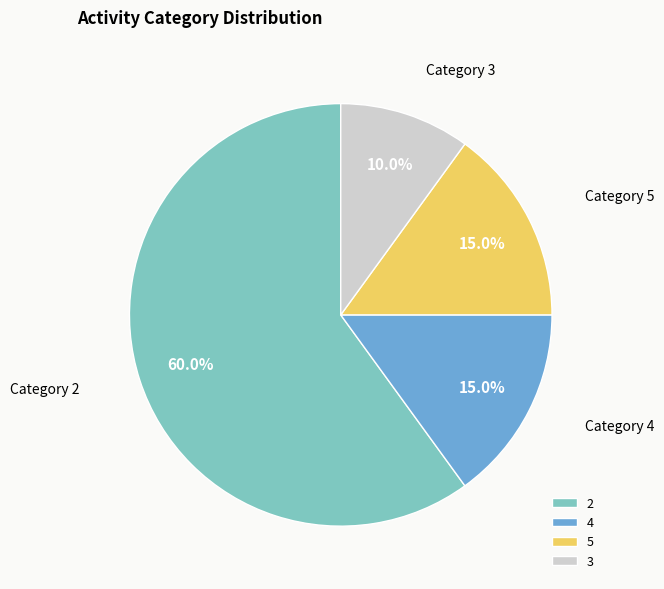

Combined, what portion of the pie is 3 and 4?

25.0%